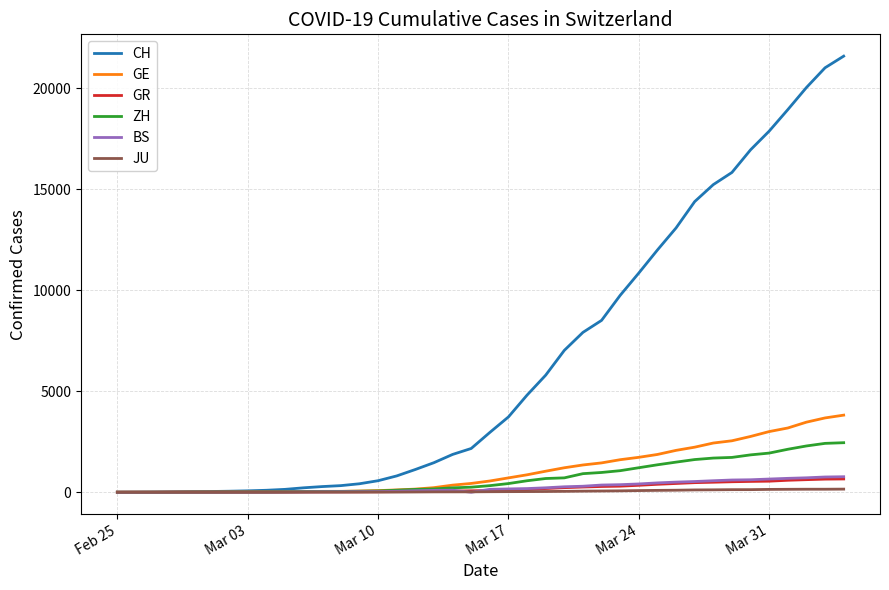

Which series has the largest range (max minus min)?

CH